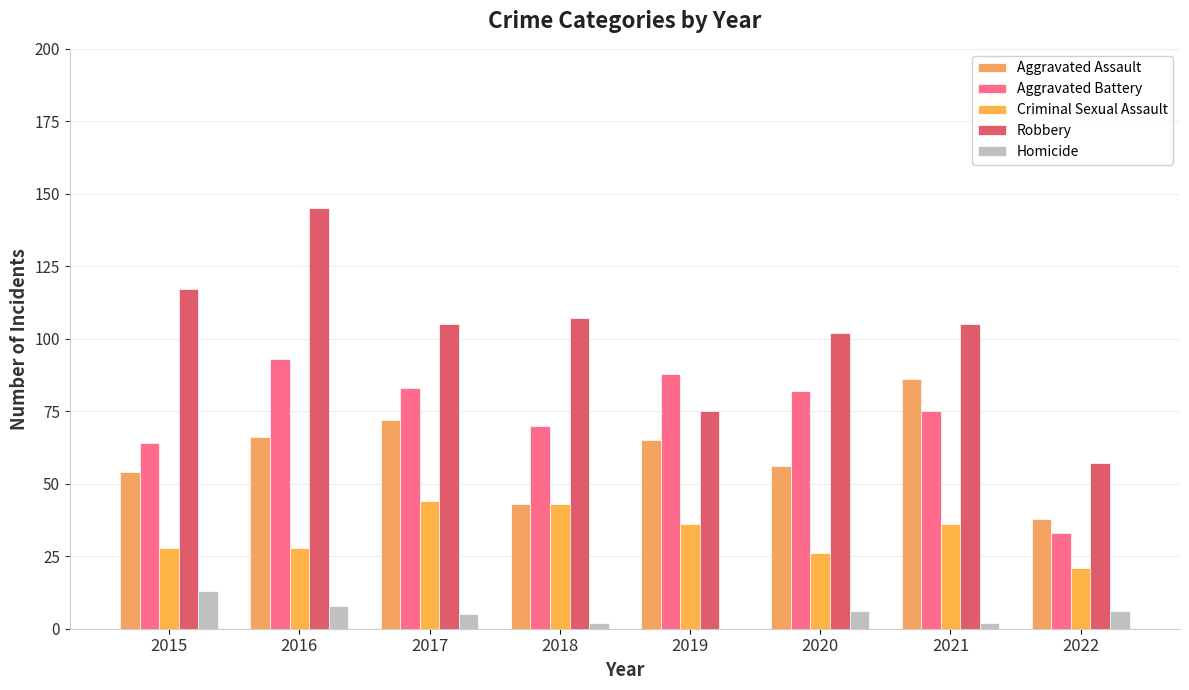

Is the value of Criminal Sexual Assault at 2020 greater than the value of Aggravated Battery at 2020?

No